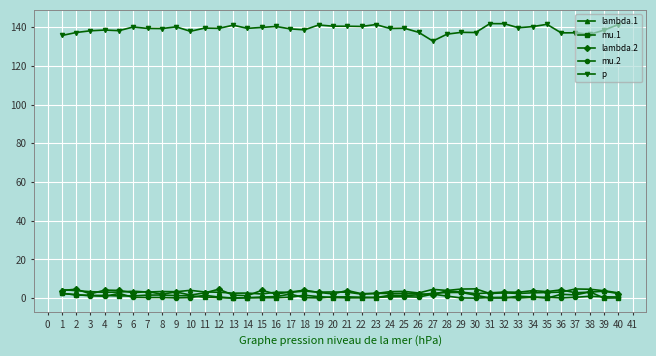

The value of mu.1 at 35 is 0.0. True or false?

True